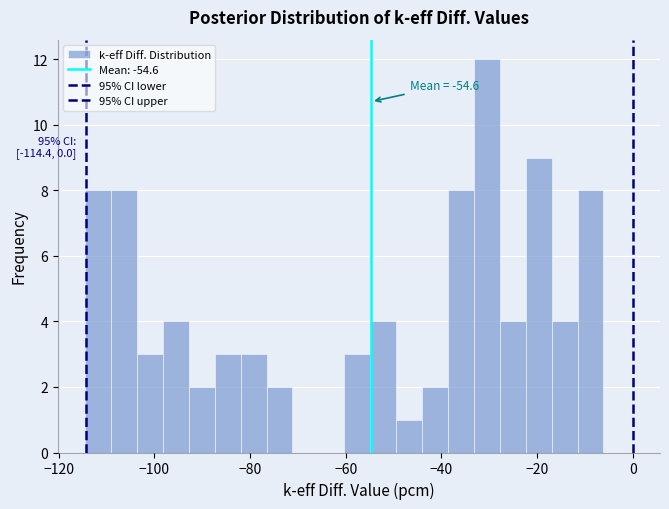

Around what value on the x-axis is the tallest bar? Give the approximate position of its centre, as read against the axis.

-30